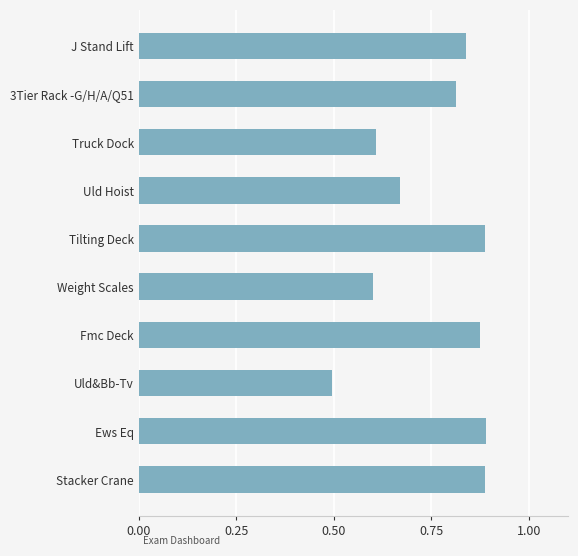

What is the difference between the maximum and second lowest values?

0.3